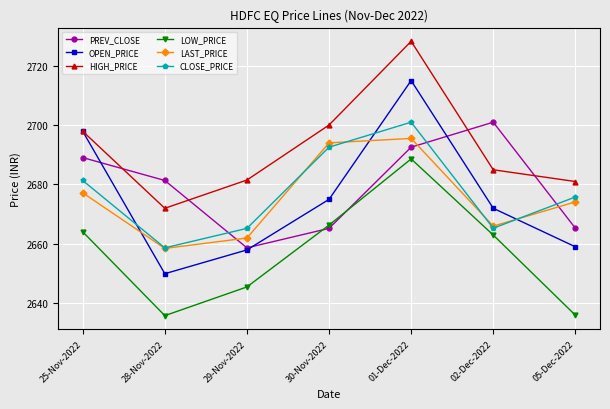

At which category does LOW_PRICE reach its first local peak?

01-Dec-2022